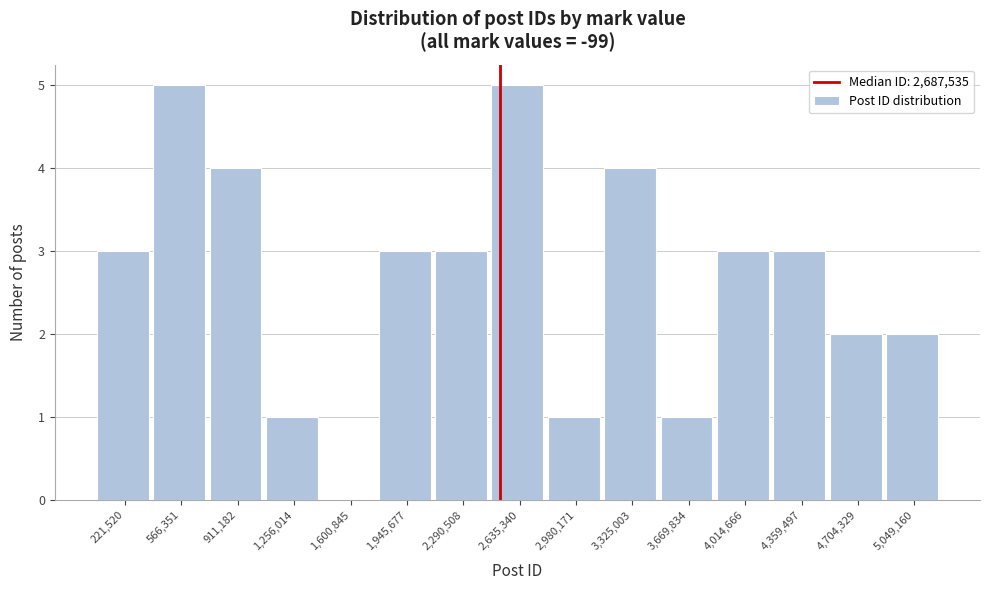

Reading left to right, what are all the values shown in this chart?

221,520=3	566,351=5	911,182=4	1,256,014=1	1,600,845=0	1,945,677=3	2,290,508=3	2,635,340=5	2,980,171=1	3,325,003=4	3,669,834=1	4,014,666=3	4,359,497=3	4,704,329=2	5,049,160=2